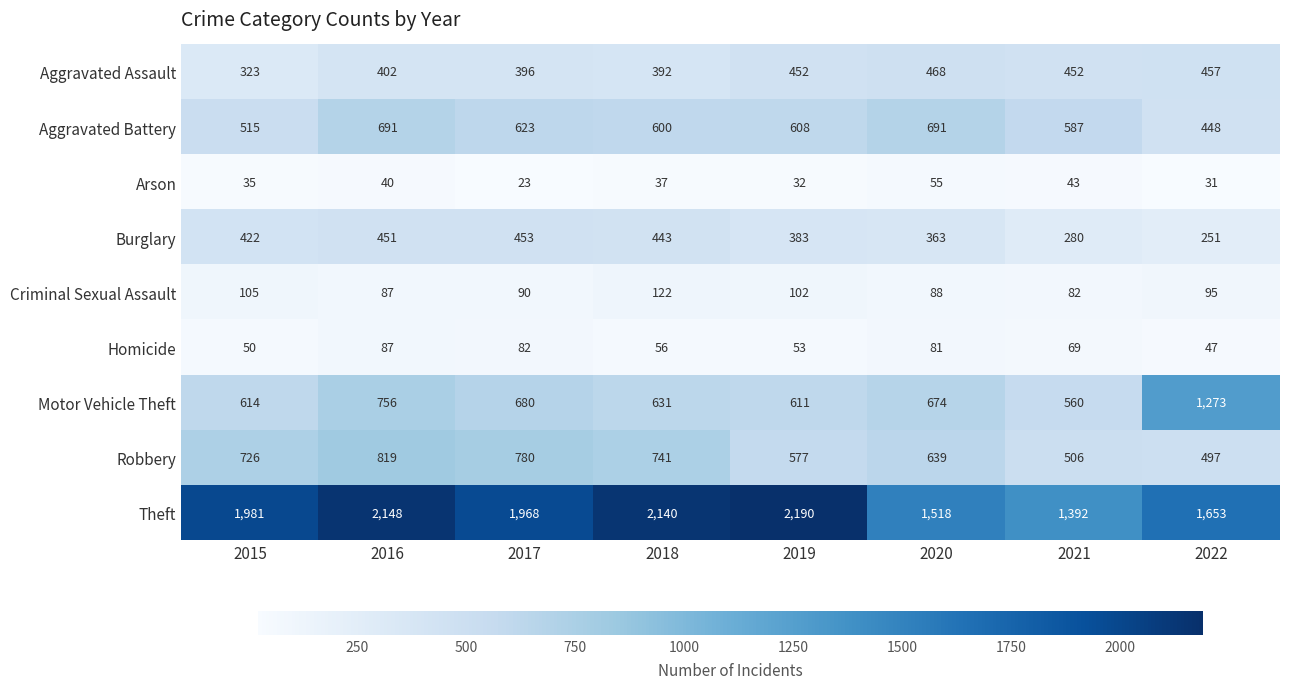

List the series in order of their peak value, highest first.

Theft, Motor Vehicle Theft, Robbery, Aggravated Battery, Aggravated Assault, Burglary, Criminal Sexual Assault, Homicide, Arson